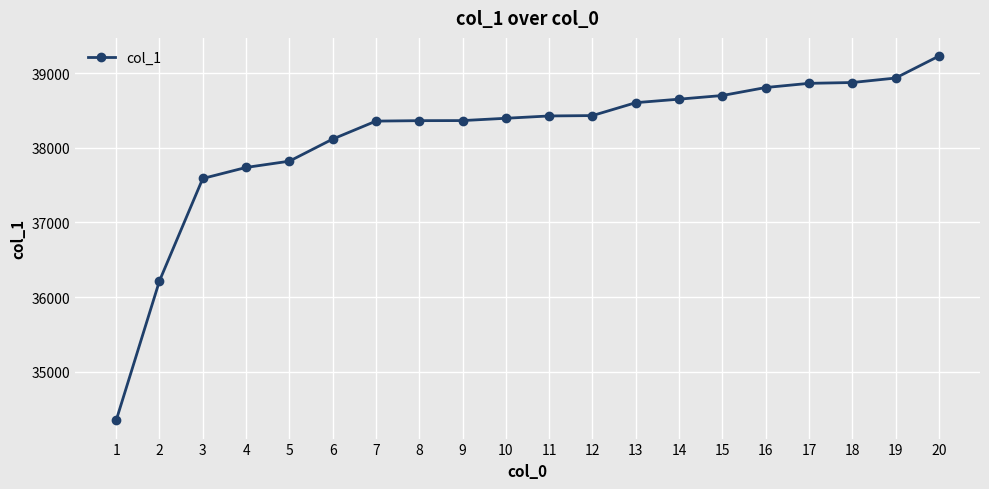

Is this an area chart (filled region under the line)?

No